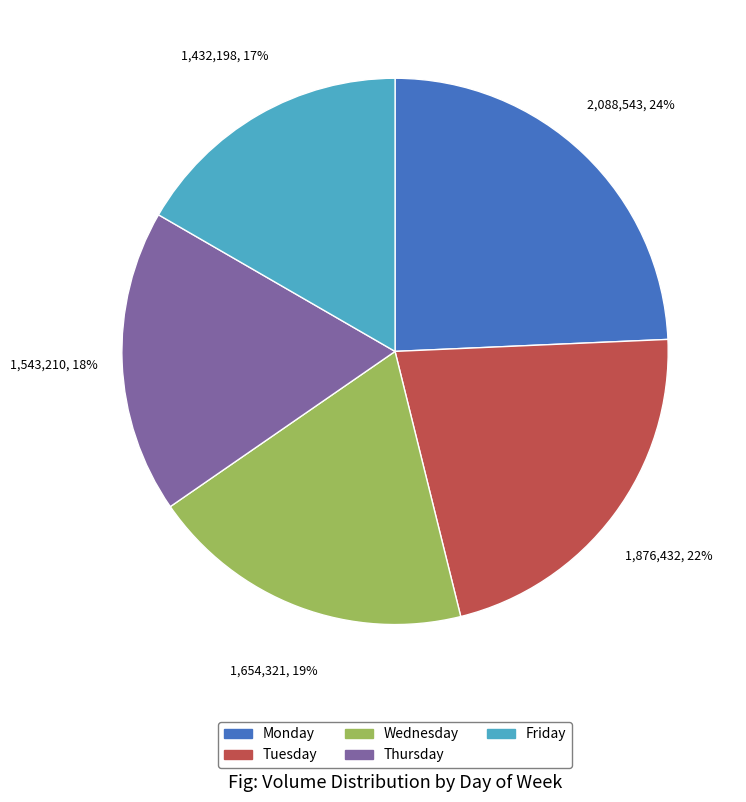

Approximately how many times larger is the value at Tuesday compared to Monday?

0.9